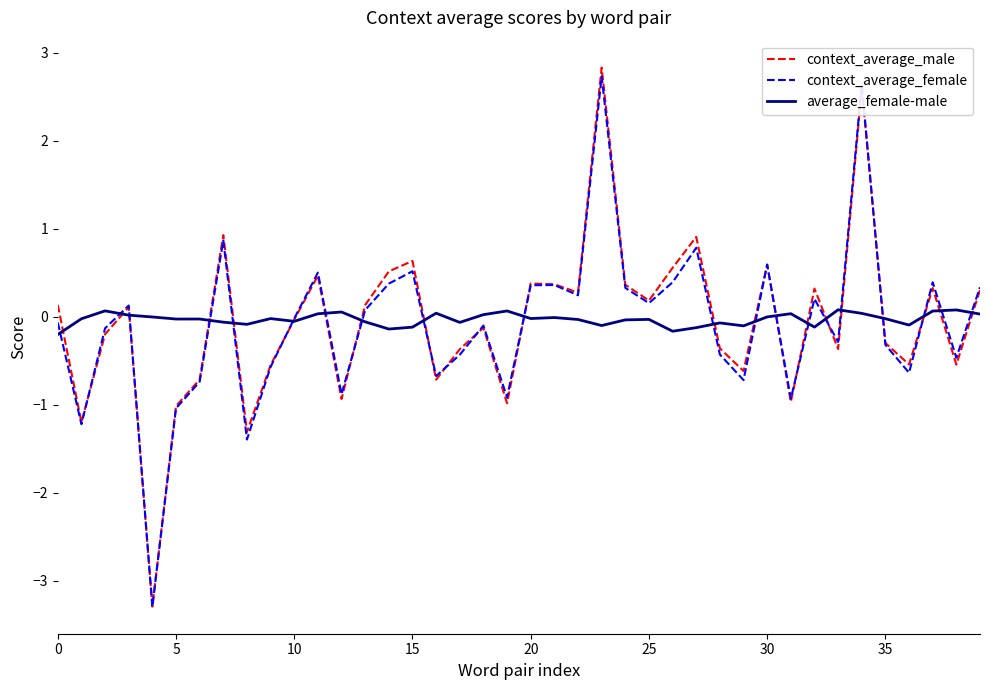

What is the maximum value shown in the chart?

2.8